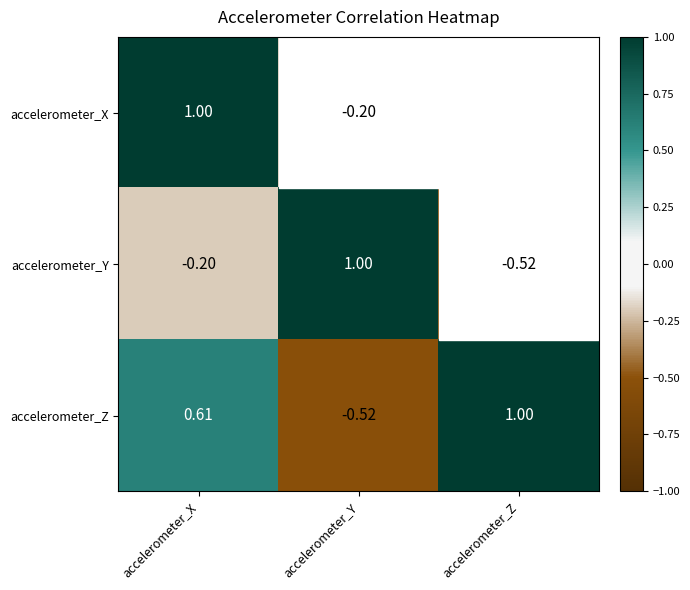

At accelerometer_Y, list the series in order from smallest to largest.

accelerometer_Z, accelerometer_X, accelerometer_Y